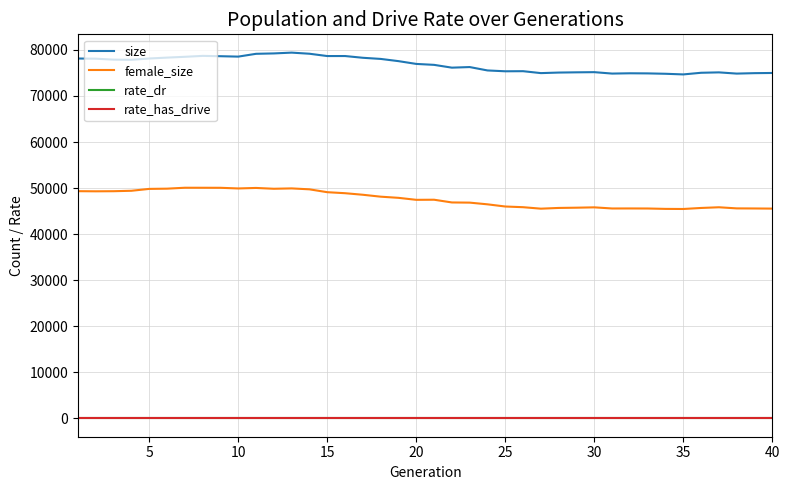

Which series has the largest total across all categories?

size